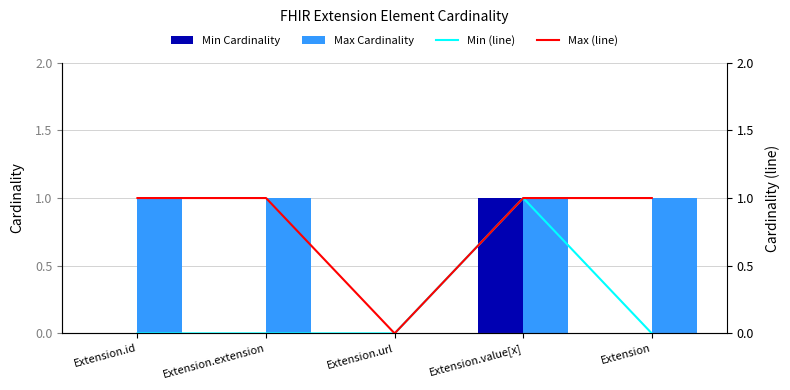

Does the chart contain any negative values?

No